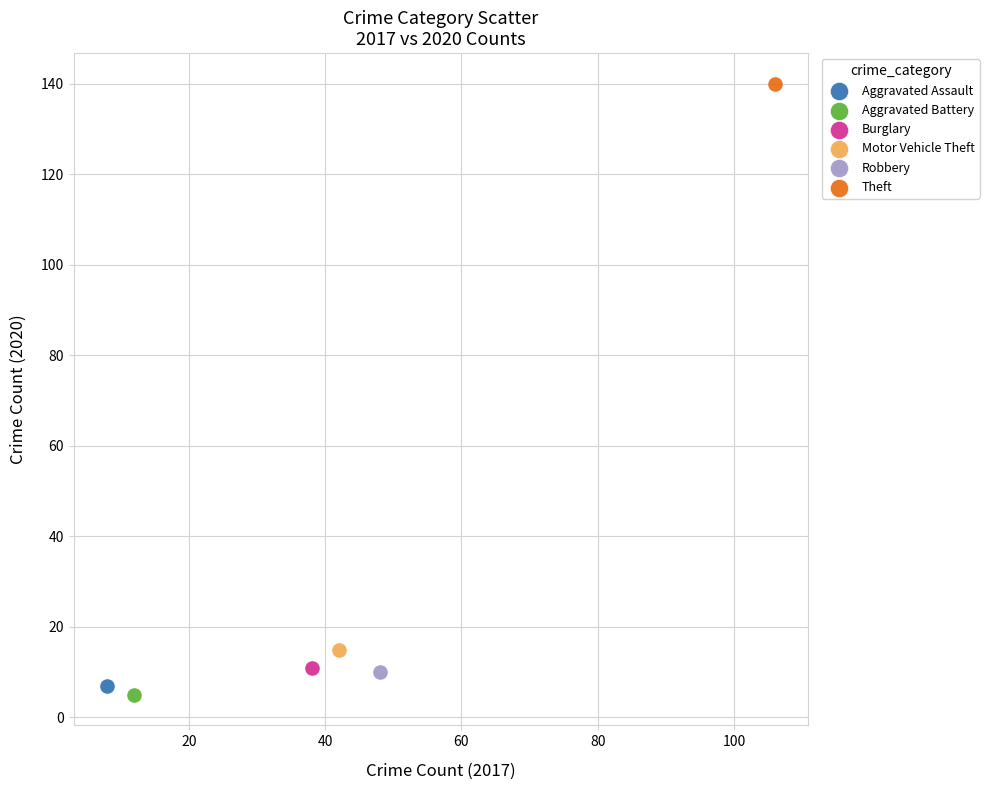

Which series reaches the maximum Y coordinate?

Theft